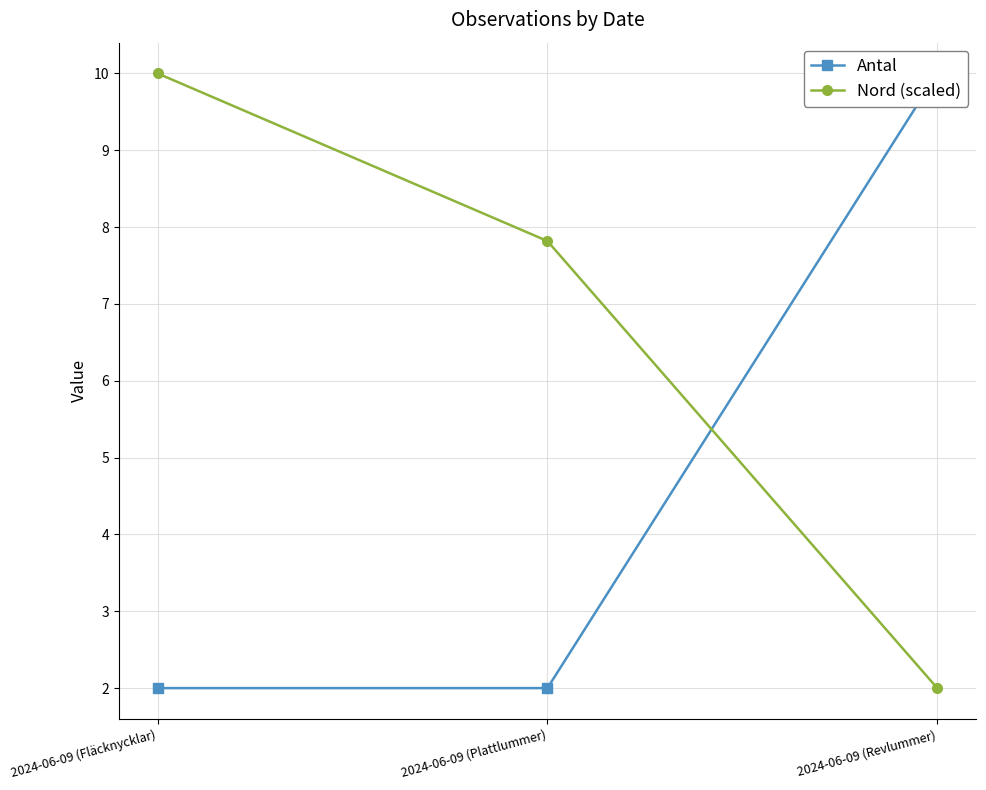

Where is Antal nearest to the value 6?

2024-06-09 (Fläcknycklar)